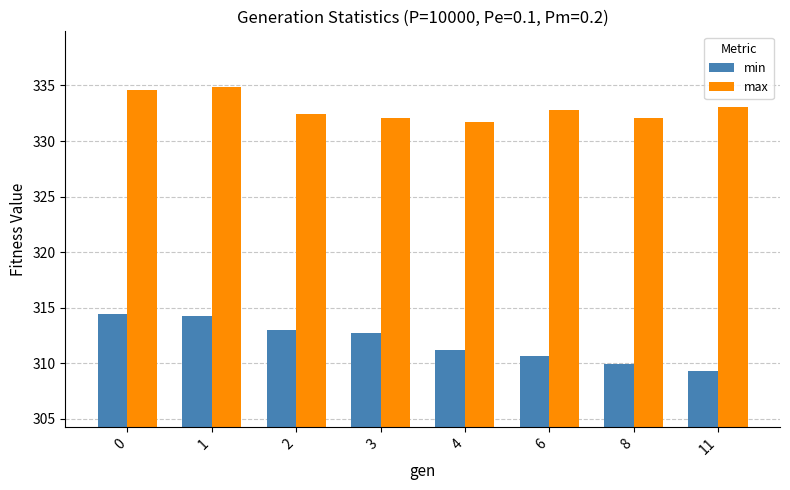

How many groups of bars are there?

8